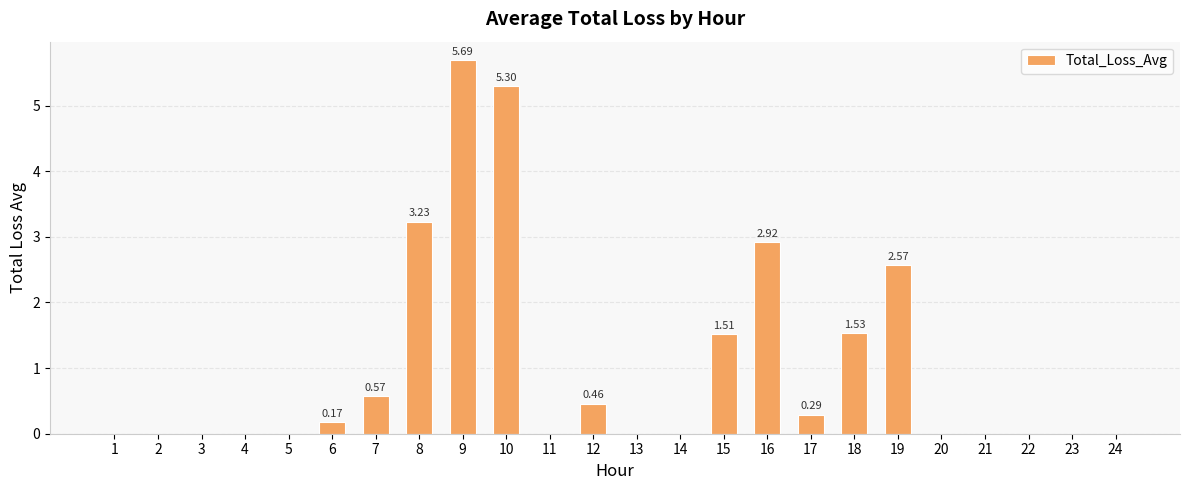

Reading left to right, extract all data points from this chart.

1=0.0	2=0.0	3=0.0	4=0.0	5=0.0	6=0.2	7=0.6	8=3.2	9=5.7	10=5.3	11=0.0	12=0.5	13=0.0	14=0.0	15=1.5	16=2.9	17=0.3	18=1.5	19=2.6	20=0.0	21=0.0	22=0.0	23=0.0	24=0.0